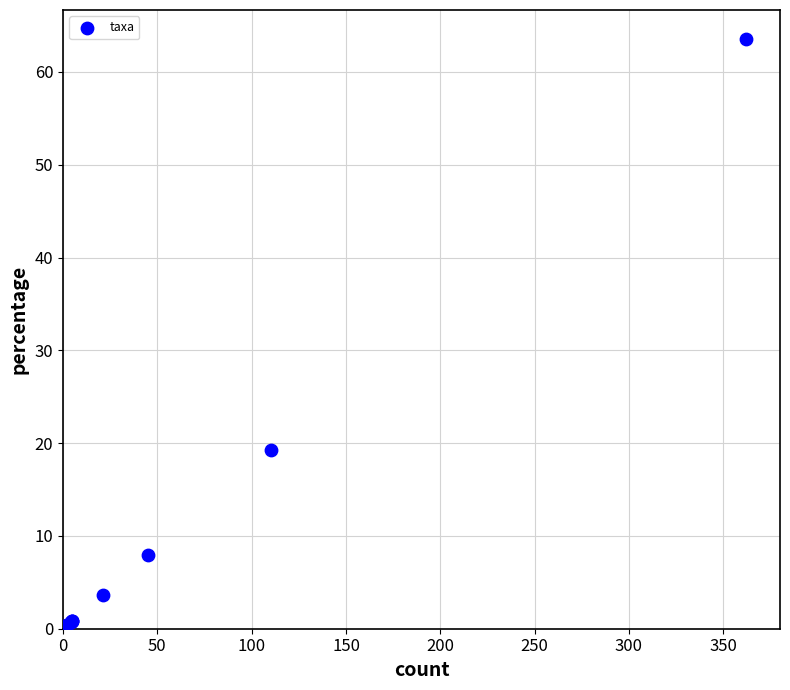

What Y value in the scatter plot is closest to 31?

19.3